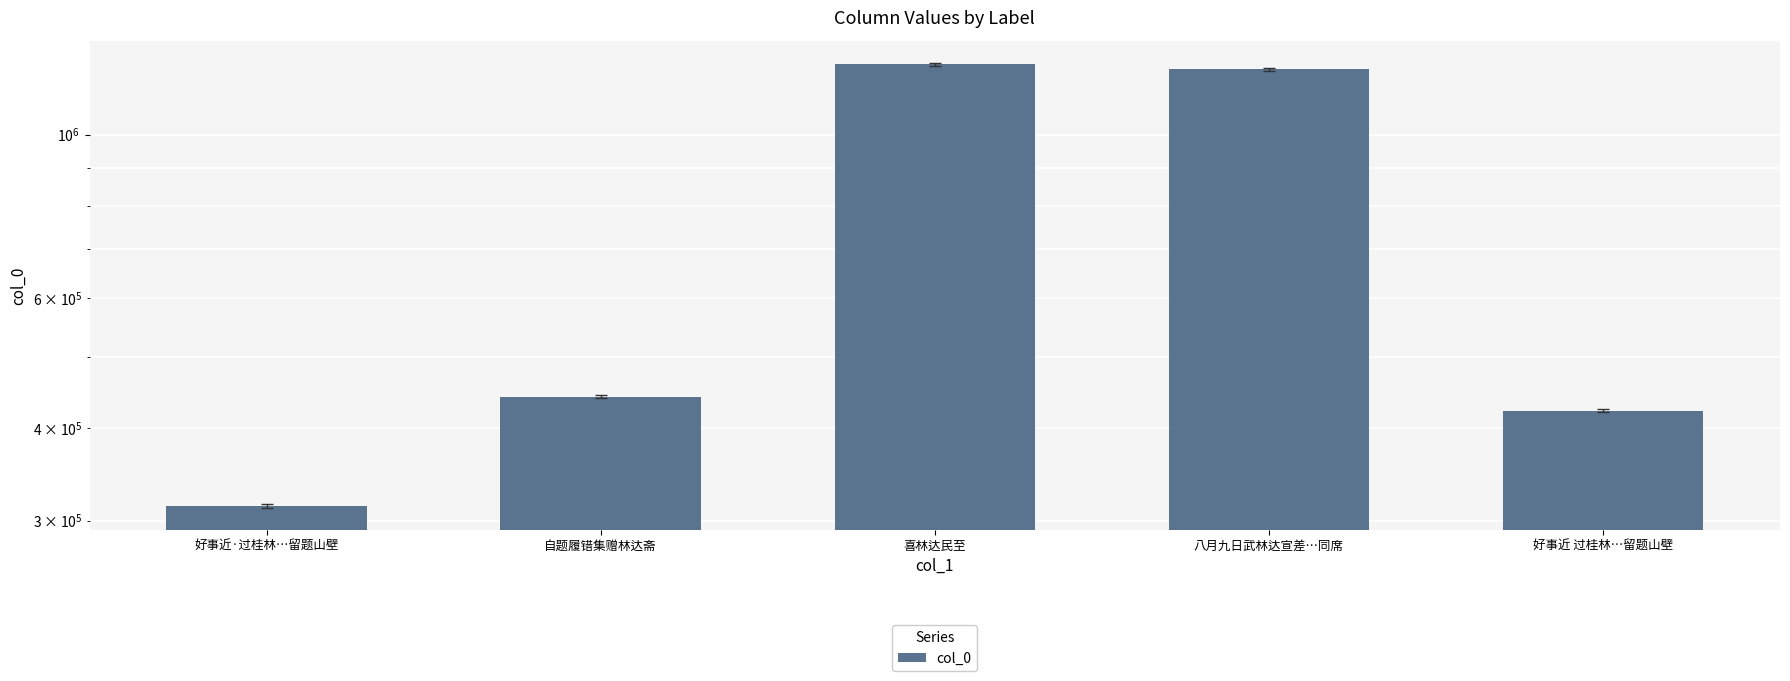

Where does the data first go above 441319?

喜林达民至